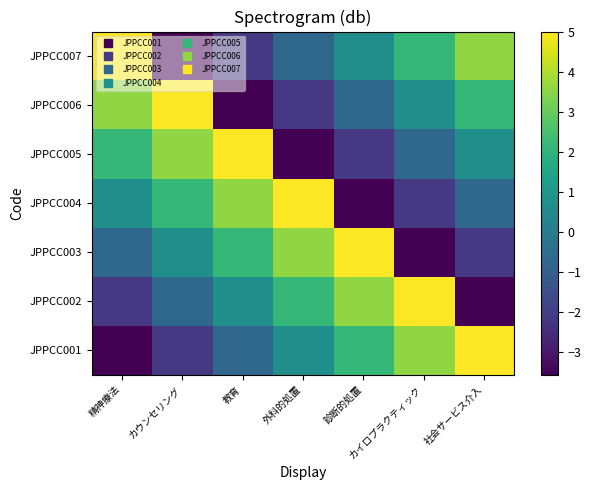

Which series has the largest total across all categories?

JPPCC001